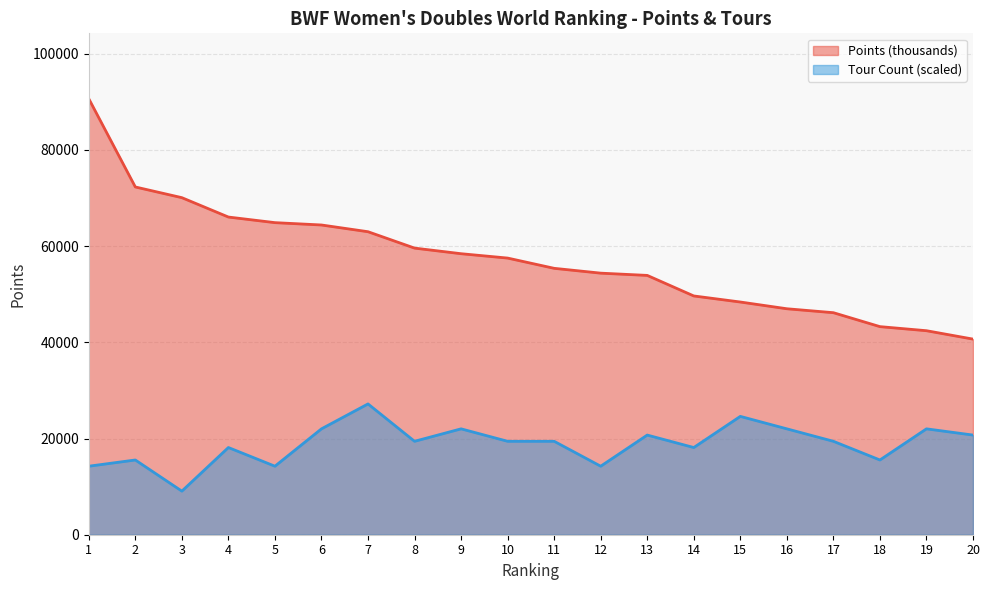

What is the difference between the maximum and minimum values in the Points (thousands) series?

49980.4